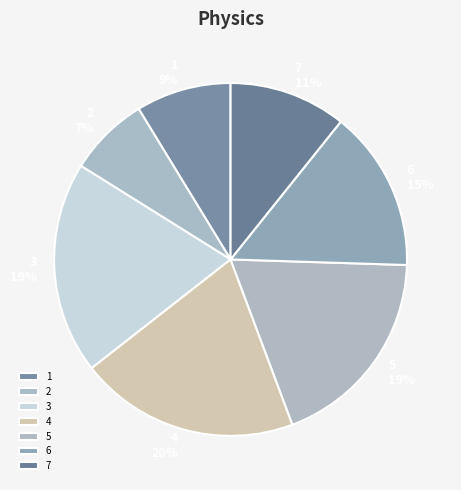

How many slices are in this pie chart?

7